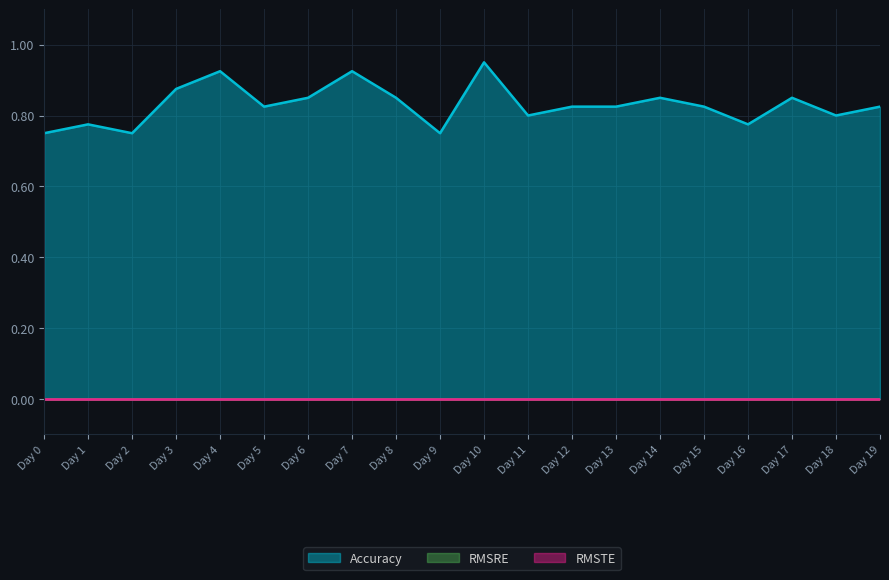

The value of RMSTE at Day 16 is 0.0. True or false?

True